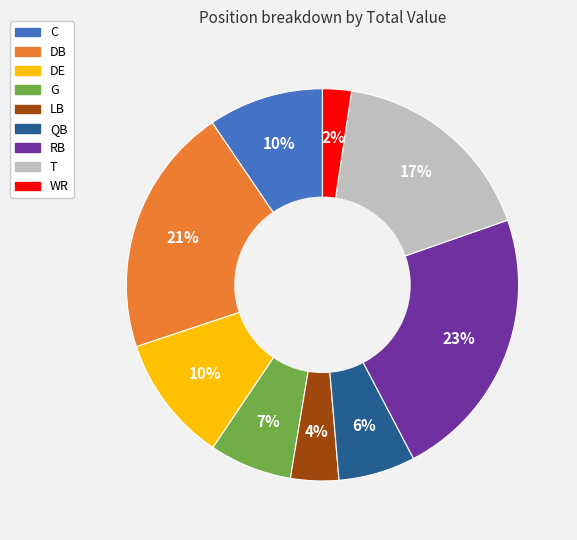

To the nearest percent, what percentage of the pie is WR?

2%